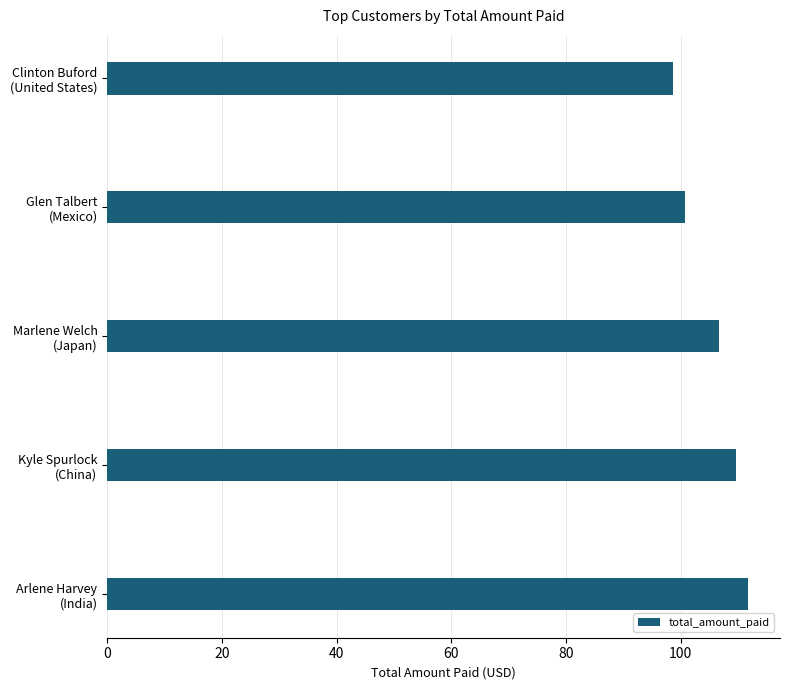

List the labels in order of value, largest first.

Arlene Harvey
(India), Kyle Spurlock
(China), Marlene Welch
(Japan), Glen Talbert
(Mexico), Clinton Buford
(United States)